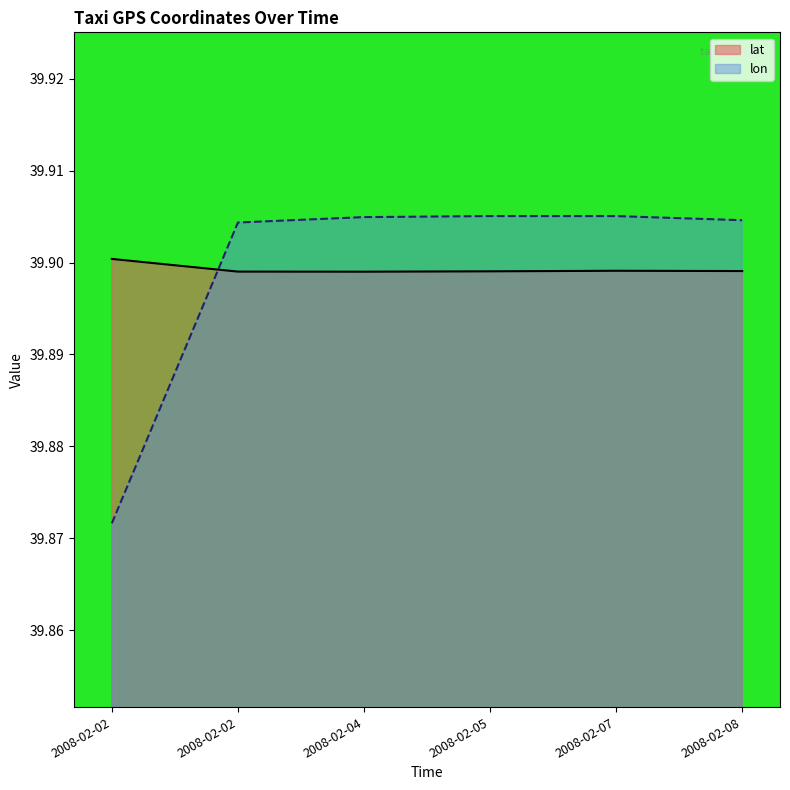

What is the sum of all lat values?

239.4